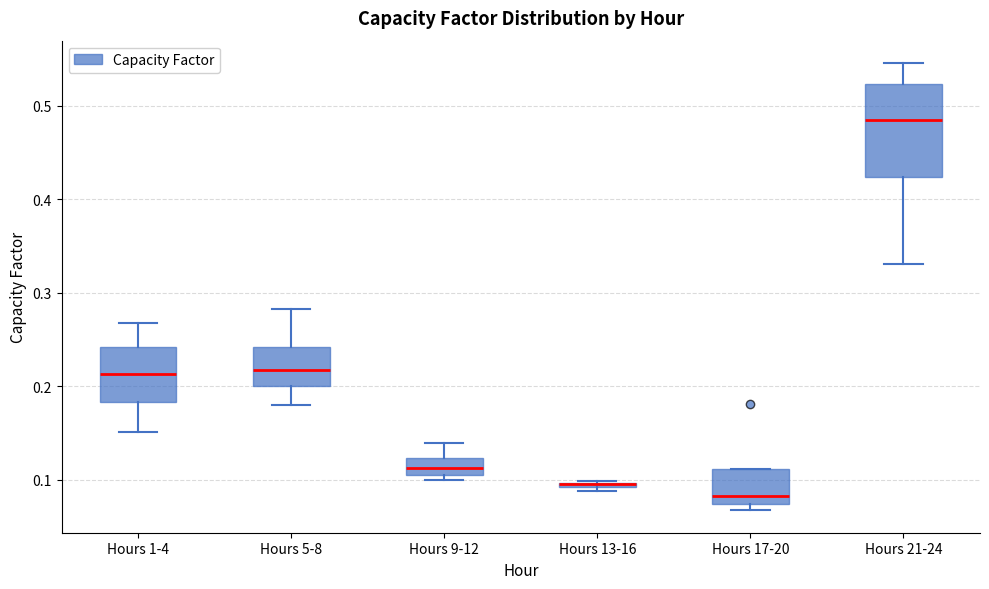

Comparing the boxes themselves (not the whiskers), which one is the tallest?

Hours 21-24